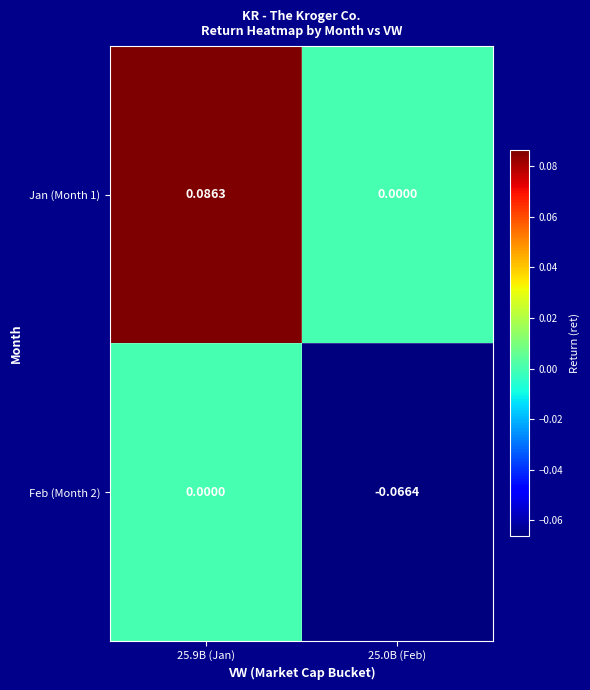

How many distinct data groups are displayed?

2